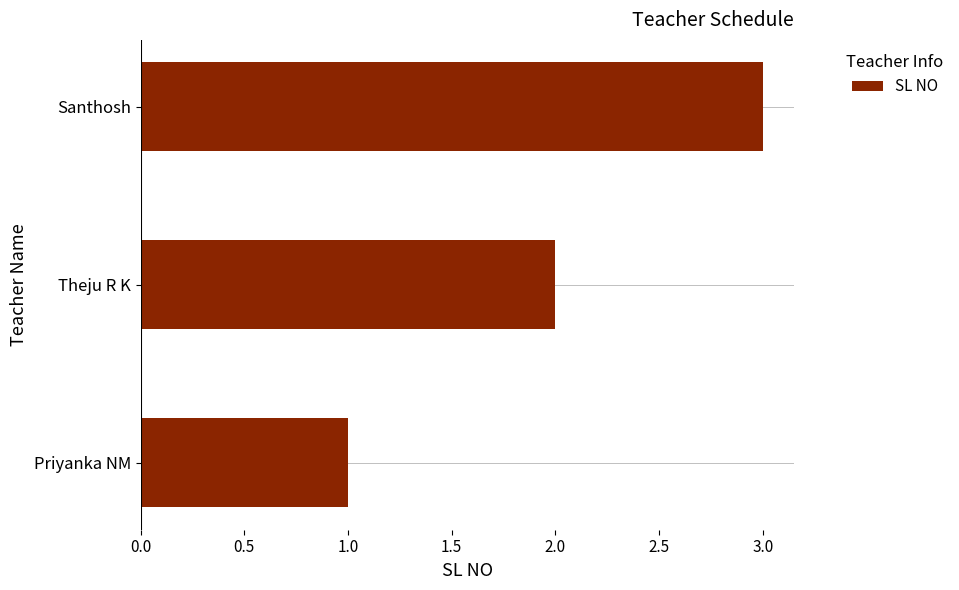

What is the sum of all values?

6